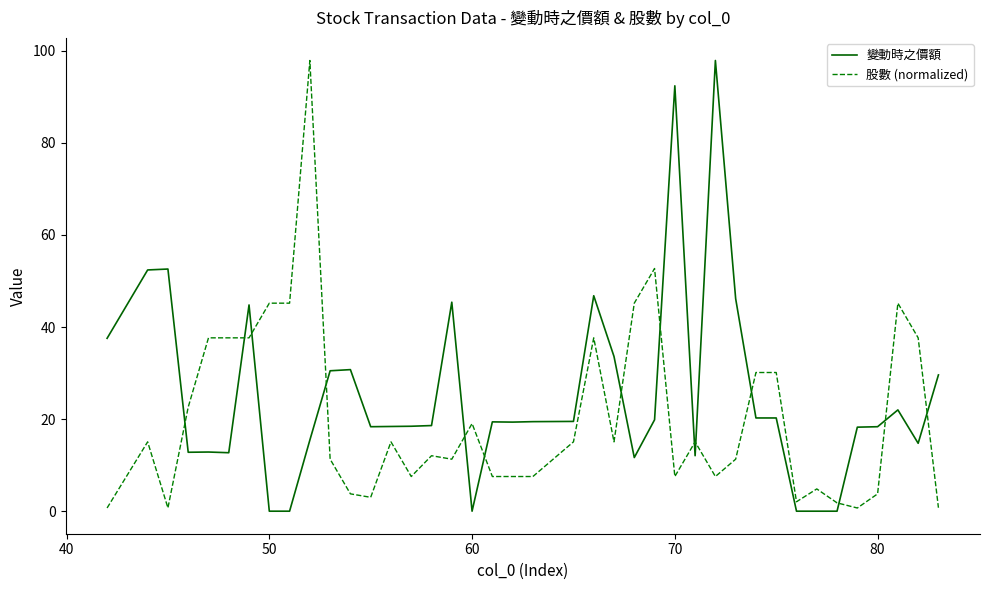

What is the maximum value for 股數 (normalized)?

97.9